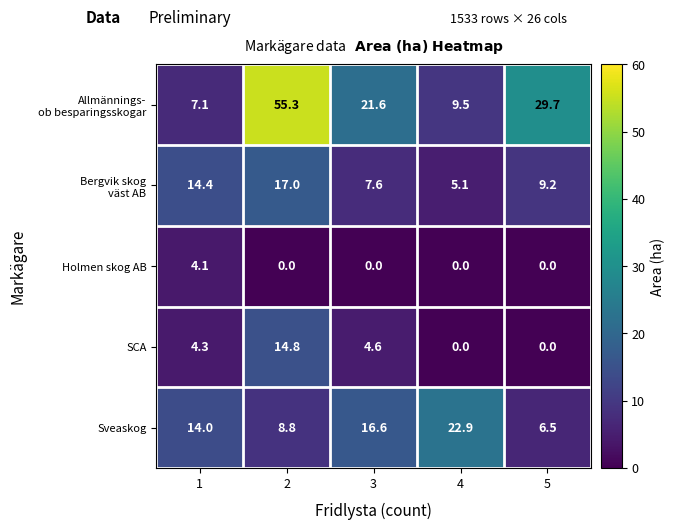

Between 3 and 5, which series saw the biggest shift?

Sveaskog